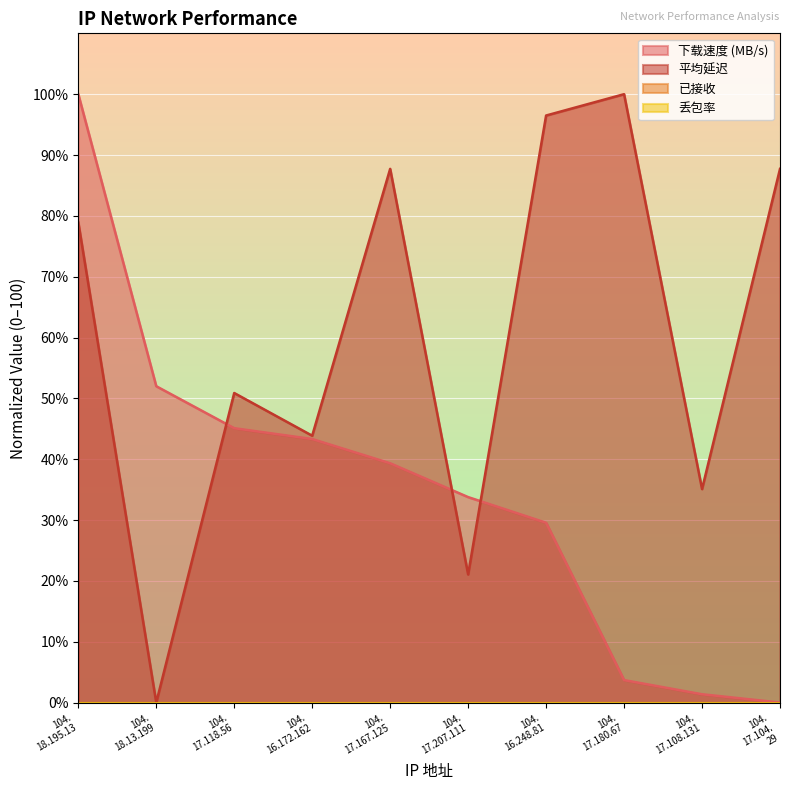

What is the greatest value displayed?

100.0